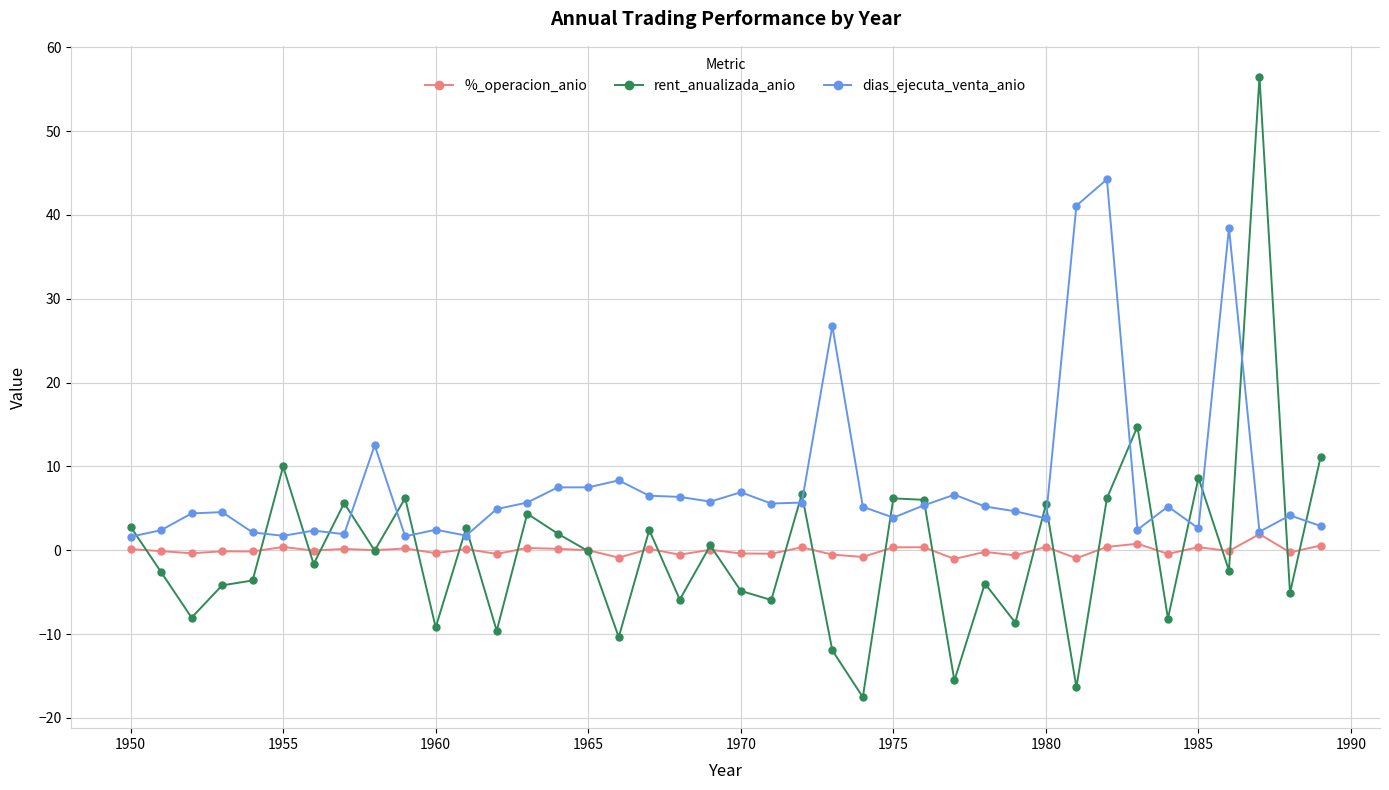

True or false: %_operacion_anio has more than 2 points higher than both neighbors.

True